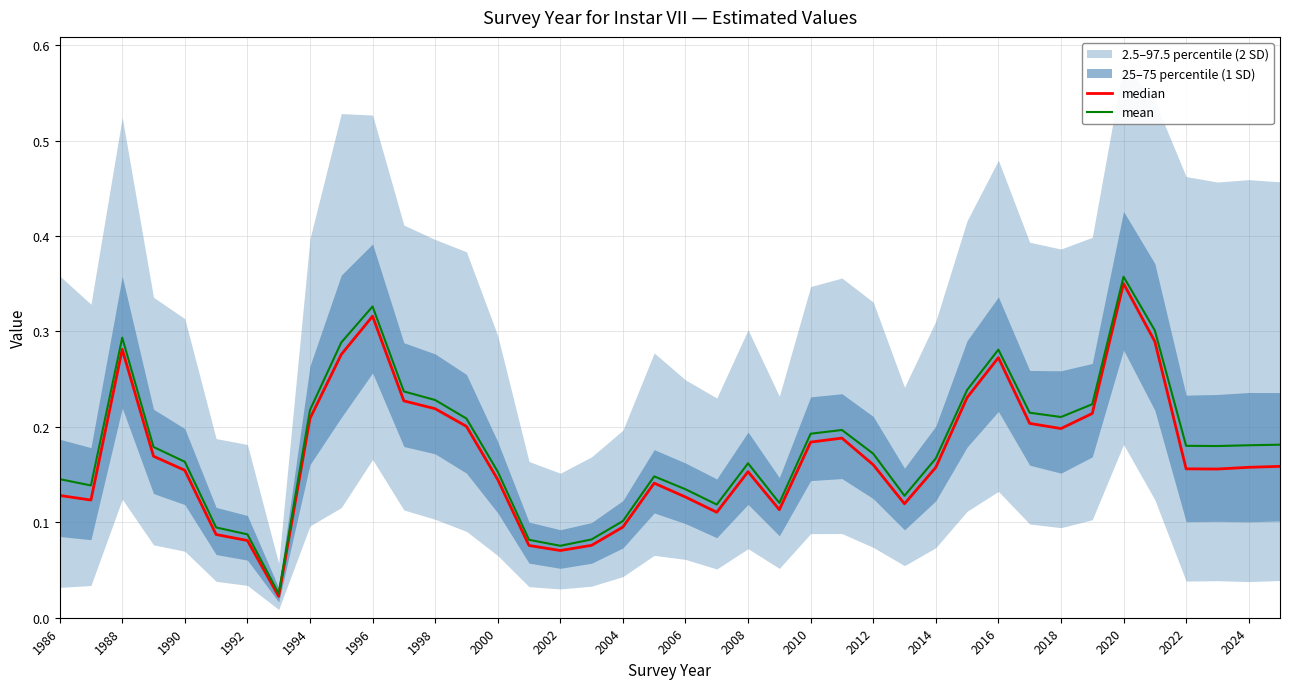

At how many categories does at least one series exceed 0?

40